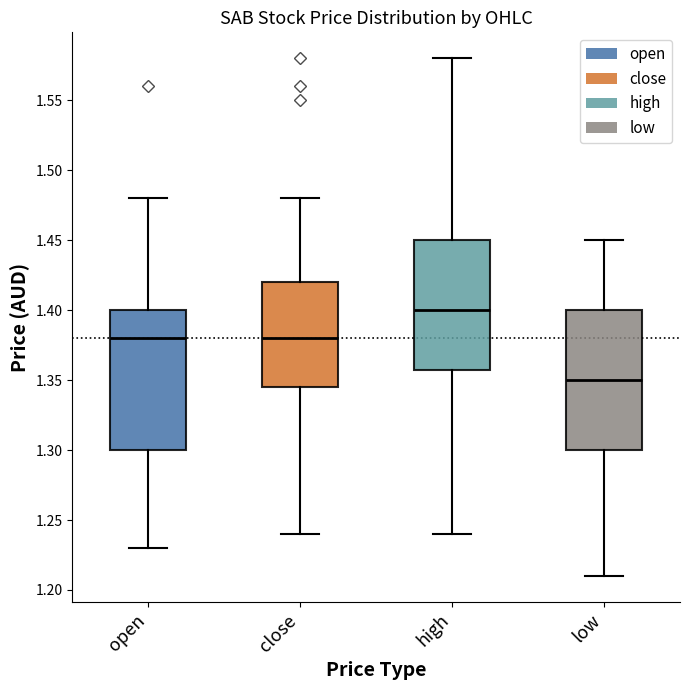

Where does the lower whisker of the box for low end on the y-axis? The values are not printed on the chart, so give them approximately, as read against the axis.

1.210